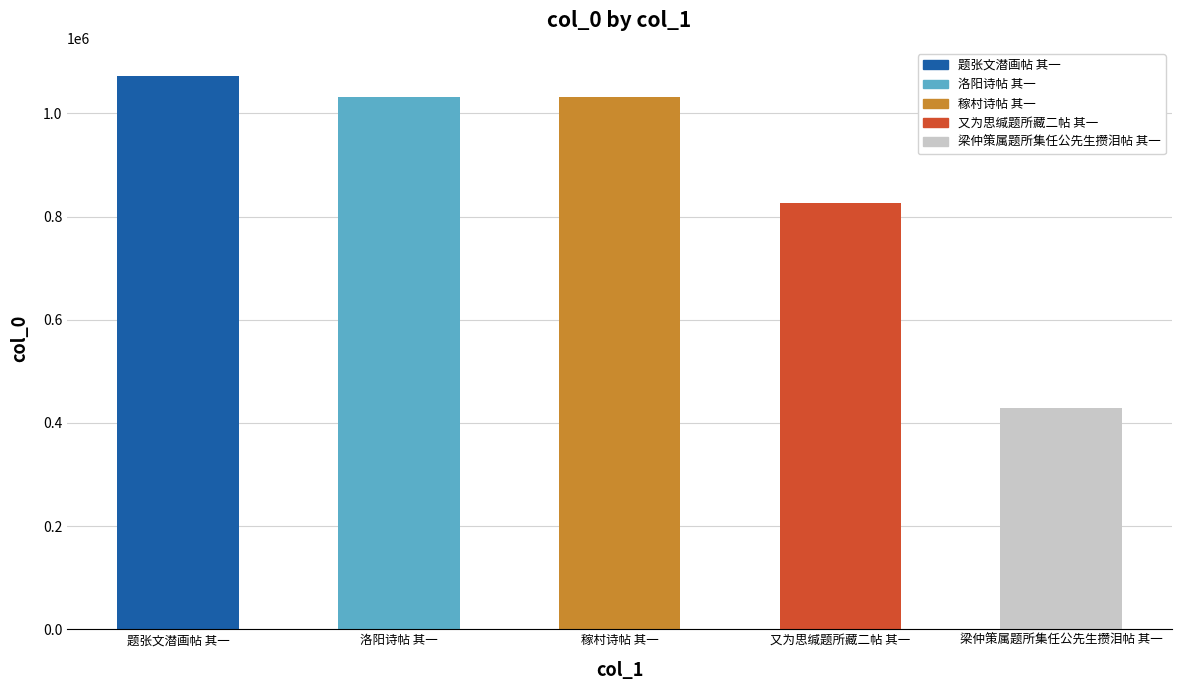

Reading left to right, transcribe all the data shown in this chart.

1073349	1031380	1031143	825696	429496